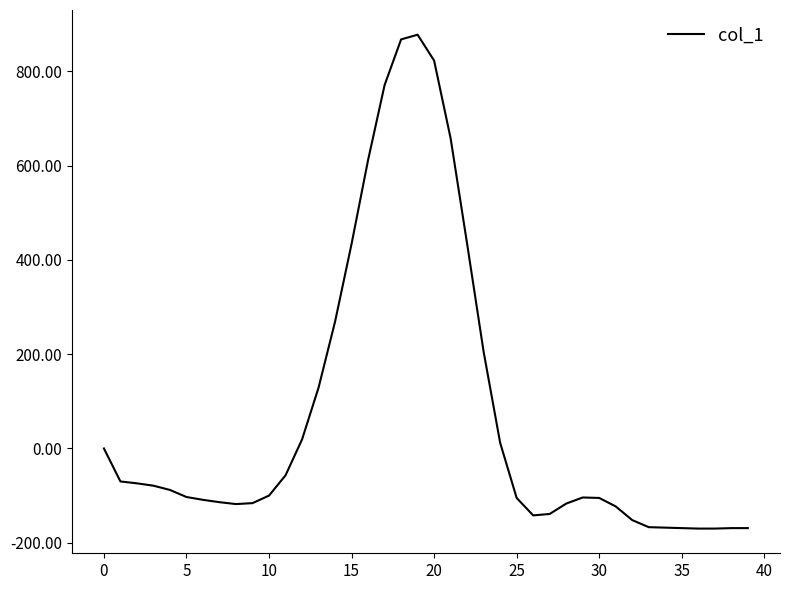

Does the chart have visible grid lines?

No